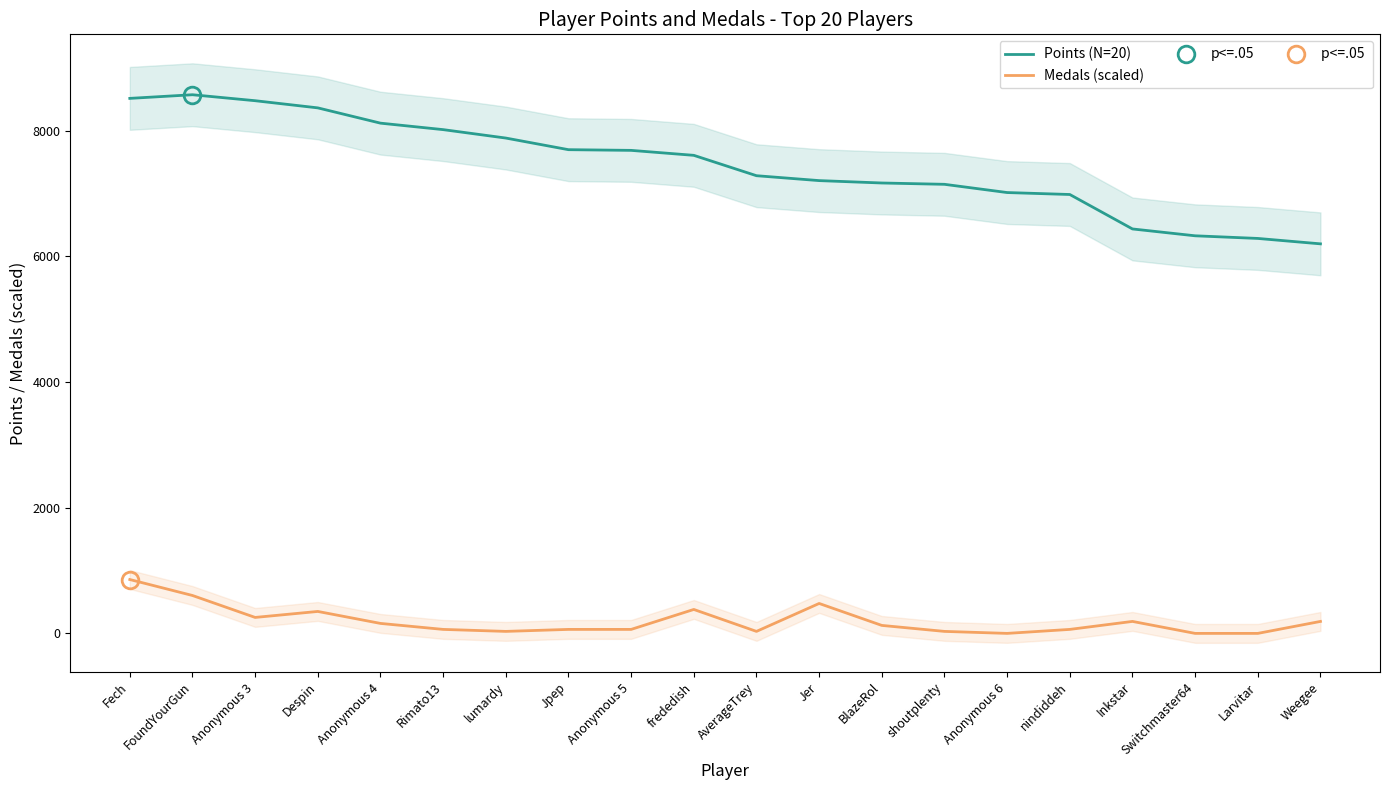

True or false: Points (N=20) has more than 1 points higher than both neighbors.

False